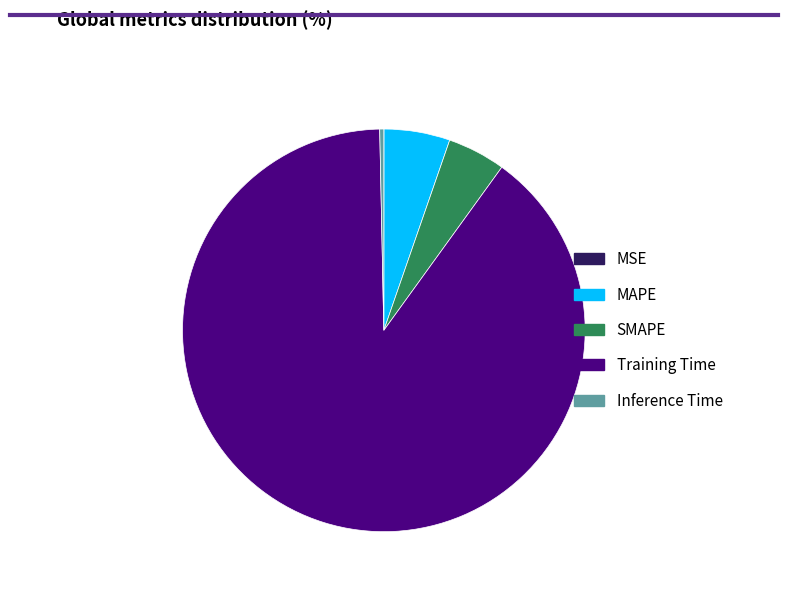

Is it true that MAPE is 5% of the pie?

True